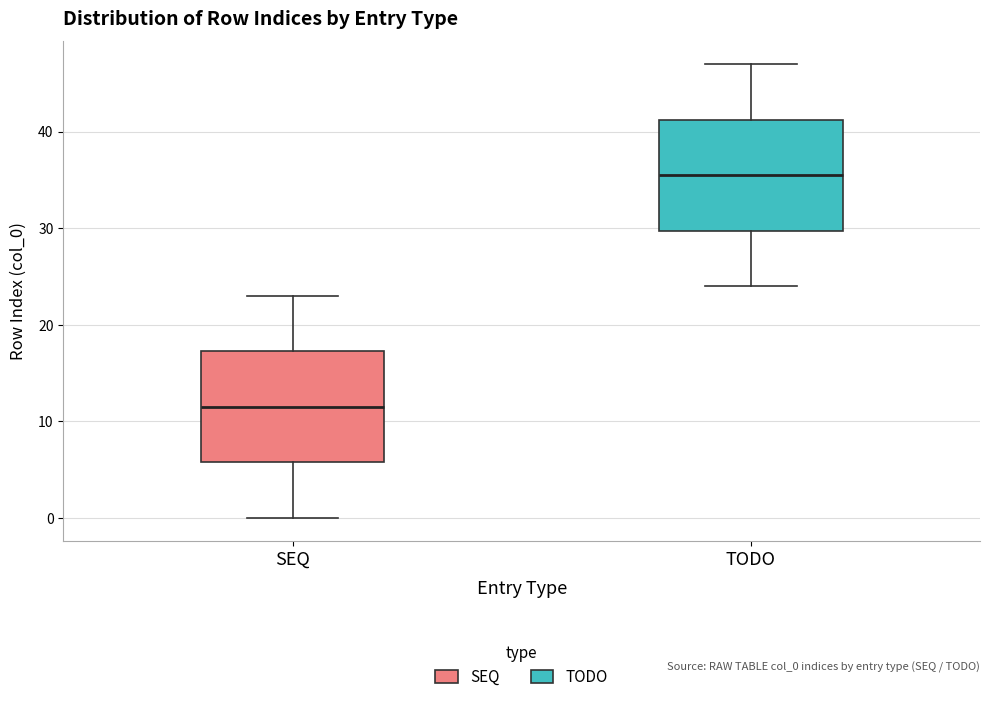

Where is the upper edge of the box for TODO on the y-axis? The values are not printed on the chart, so give them approximately, as read against the axis.

41